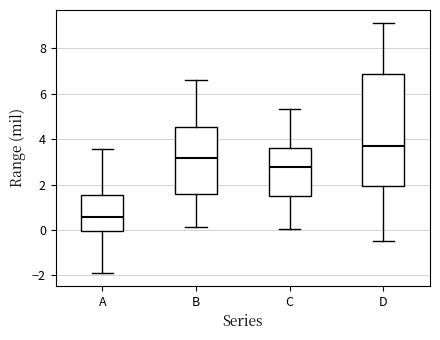

Reading left to right, transcribe this box plot: for each box, give where its median line is, the range the box spans, and where its two whiskers end, as read against the y-axis. The values are not printed on the chart, so give them approximately, as read against the axis.

A: median 0.6, box 0.0 to 1.6, whiskers -2.0 to 3.6
B: median 3.2, box 1.6 to 4.6, whiskers 0.2 to 6.6
C: median 2.8, box 1.4 to 3.6, whiskers 0.0 to 5.4
D: median 3.8, box 2.0 to 6.8, whiskers -0.4 to 9.2